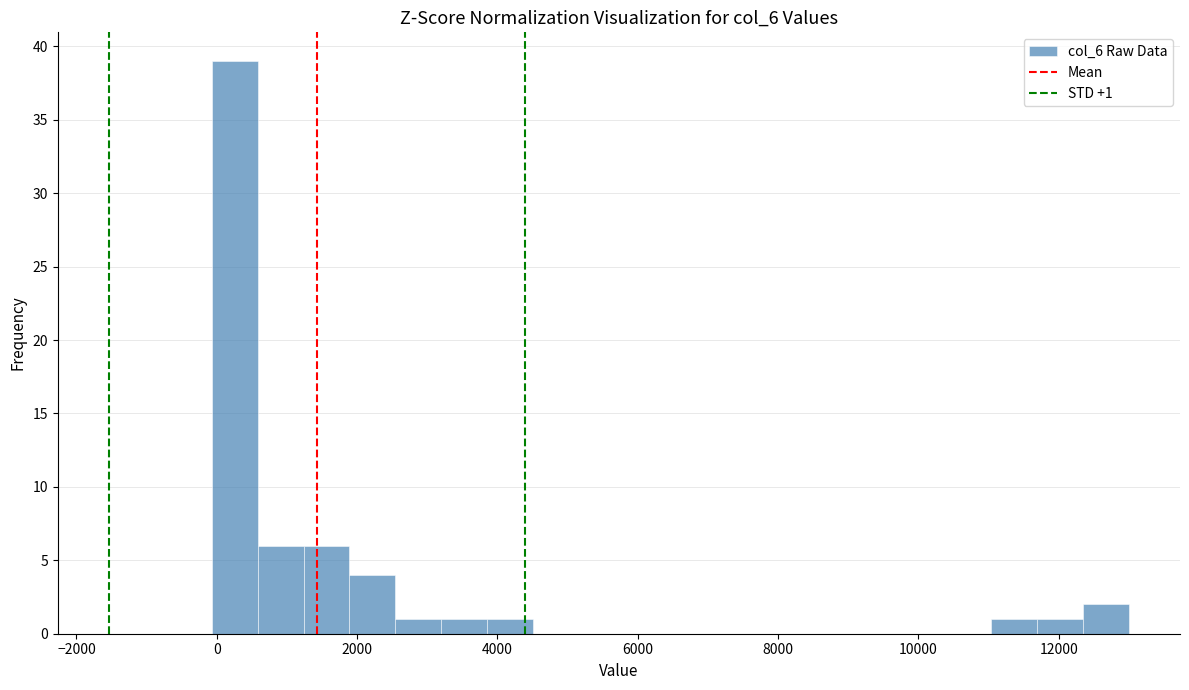

Read against the x-axis, roughly where is the centre of the tallest bar?

200